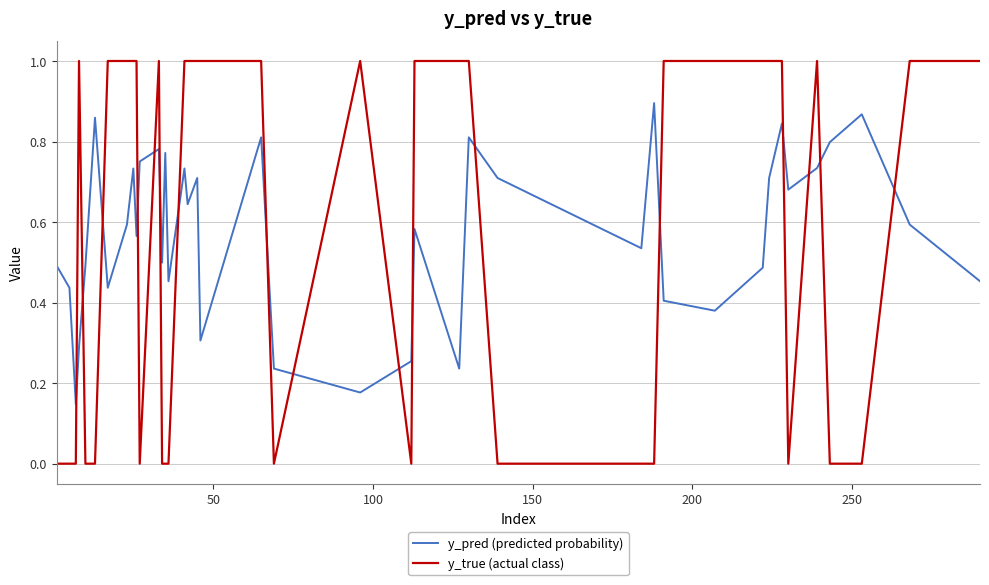

What is the greatest value displayed?

1.0